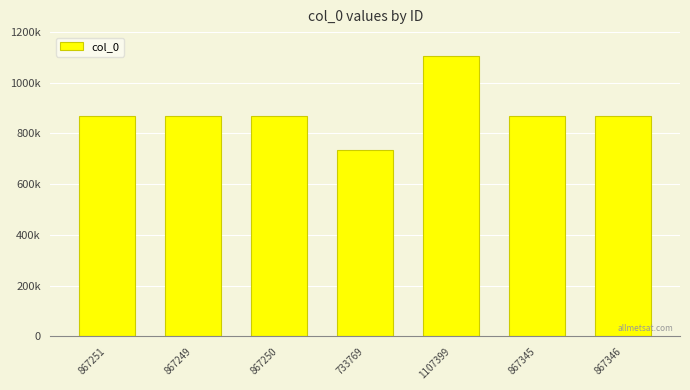

List the labels in order of value, largest first.

1107399, 867346, 867345, 867251, 867250, 867249, 733769